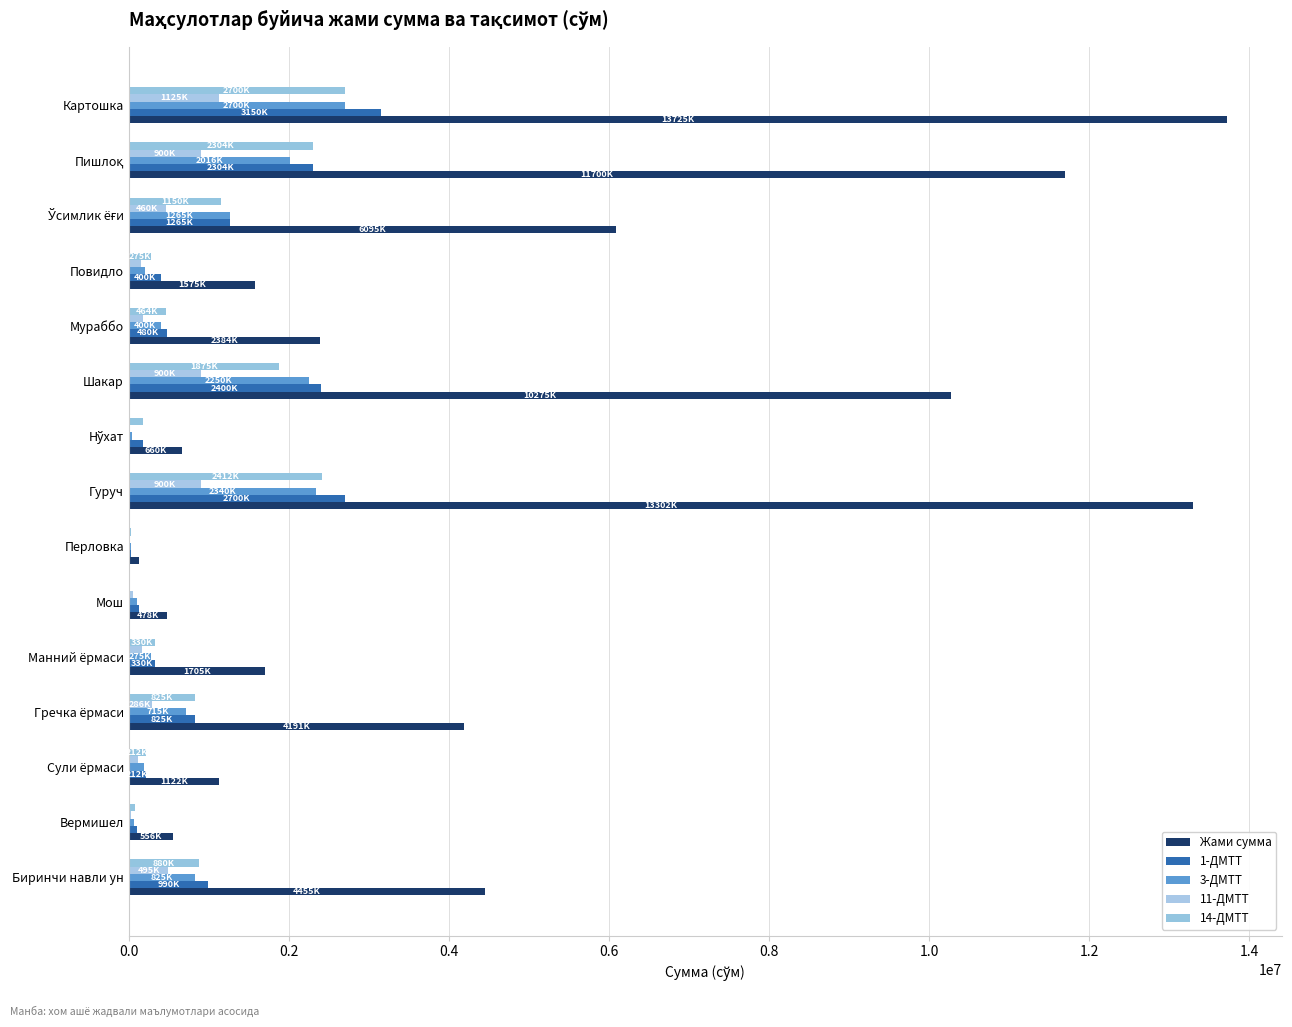

Reading left to right, what are all the values shown in this chart?

Жами сумма: 4455000	556250	1122000	4191000	1705000	478500	124000	13302000	660000	10275000	2384000	1575000	6095000	11700000	13725000
1-ДМТТ: 990000	100000	212500	825000	330000	132000	24000	2700000	176000	2400000	480000	400000	1265000	2304000	3150000
3-ДМТТ: 825000	70000	195500	715000	275000	99000	24000	2340000	44000	2250000	400000	200000	1265000	2016000	2700000
11-ДМТТ: 495000	25000	110500	286000	165000	49500	8000	900000	0	900000	176000	150000	460000	900000	1125000
14-ДМТТ: 880000	75000	212500	825000	330000	0	24000	2412000	176000	1875000	464000	275000	1150000	2304000	2700000